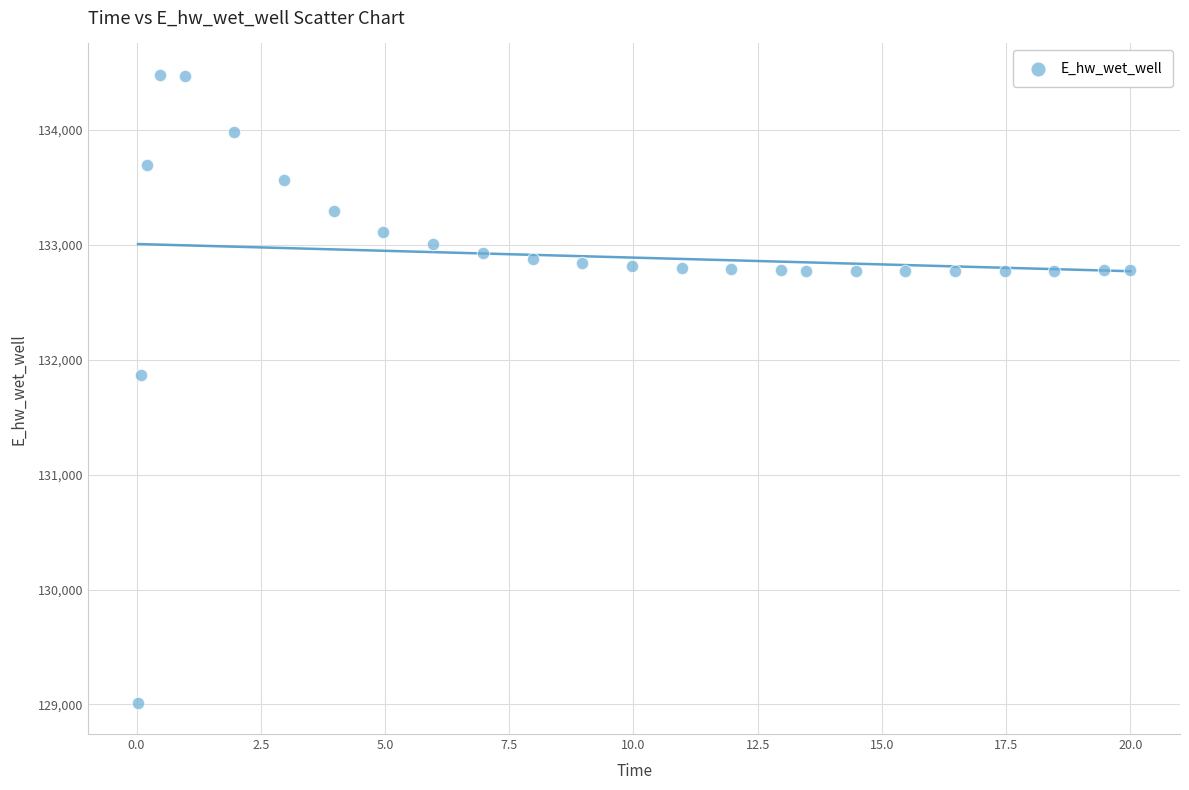

What is the range of X values (max minus min)?

20.0